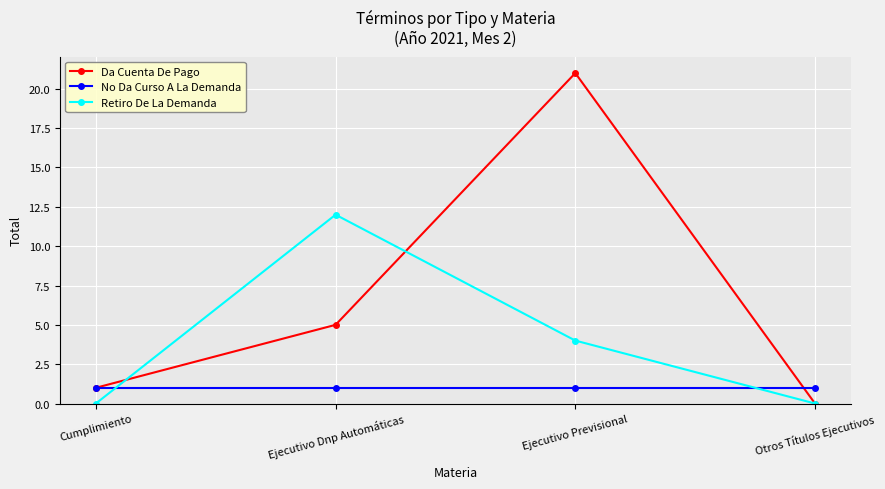

What is the spread (max minus min) of values at Cumplimiento?

1